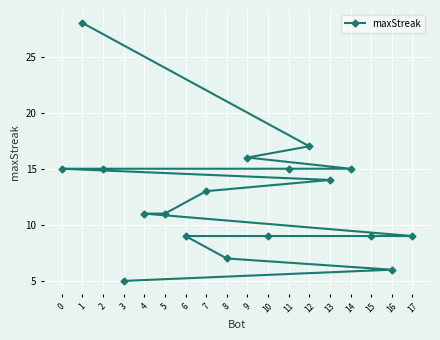

What position from the right is 13?

11